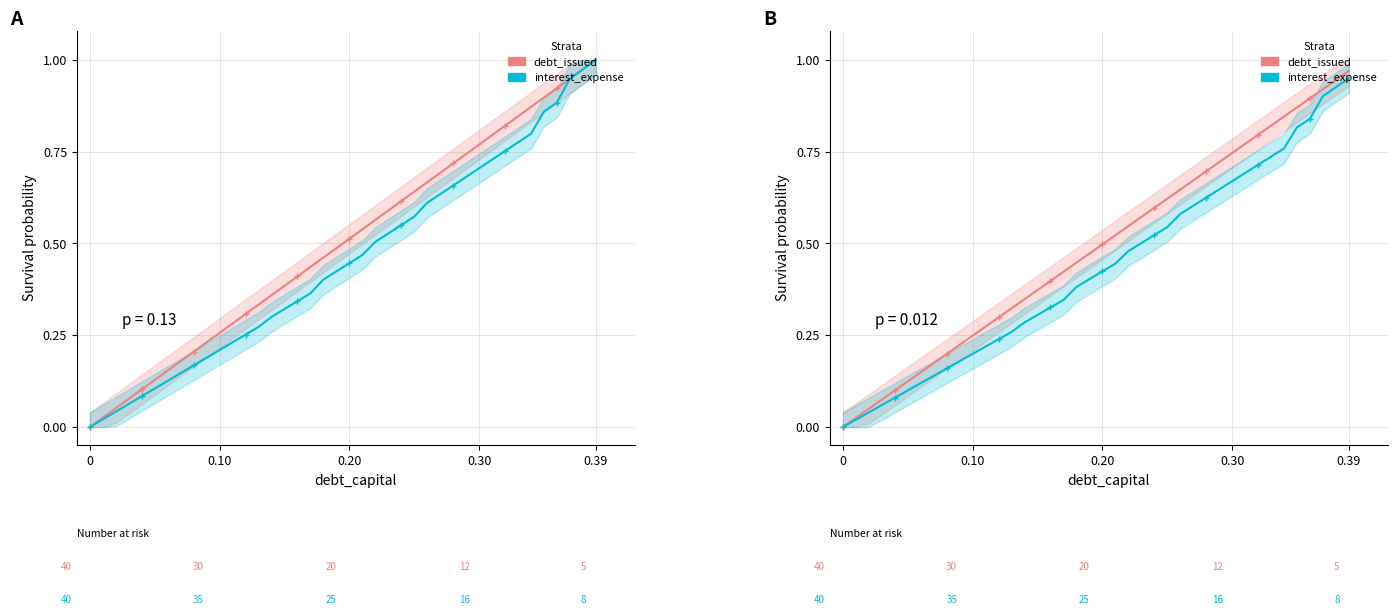

What is the value of the interest_expense point at the 10th from the left?

0.2